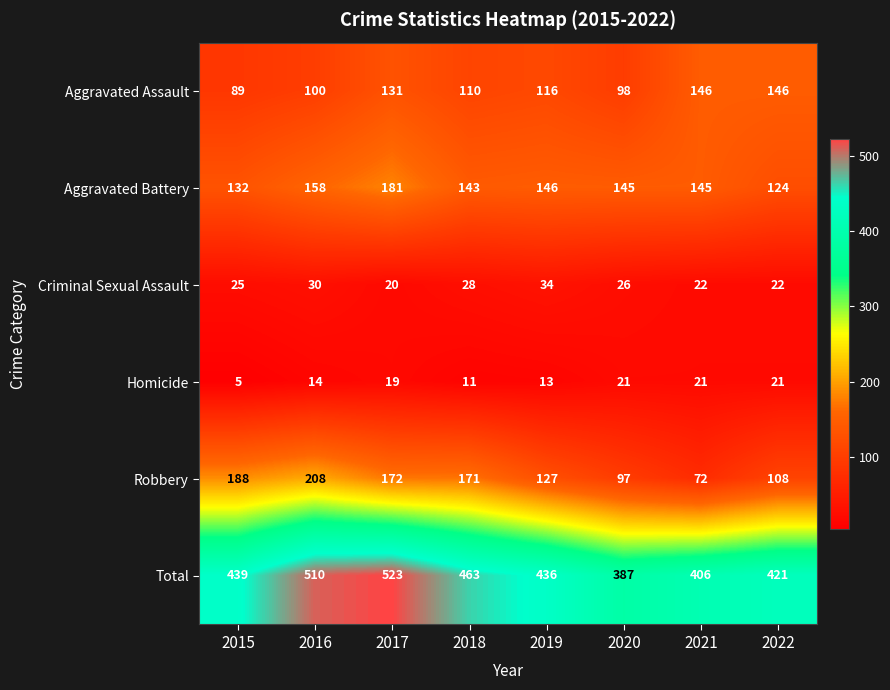

What is the smallest value displayed?

5